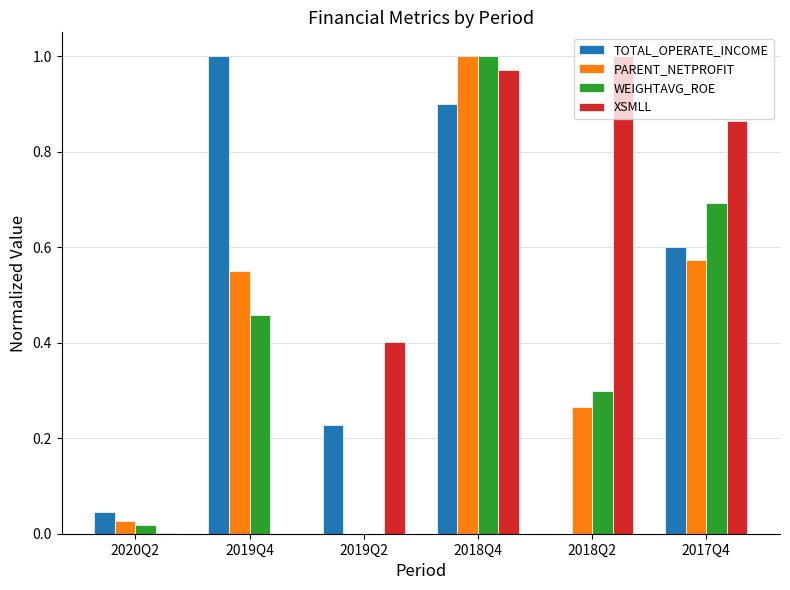

Between 2020Q2 and 2017Q4, which series saw the biggest shift?

XSMLL